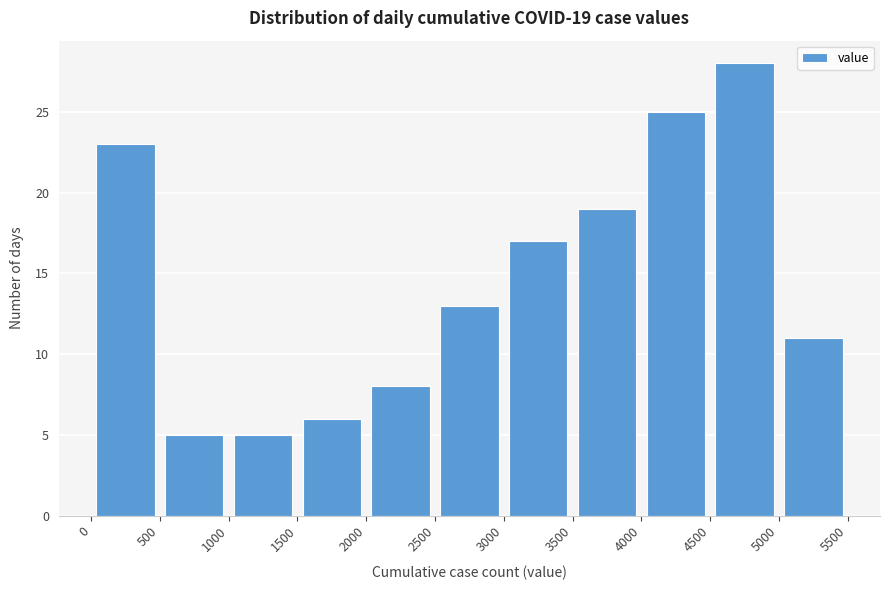

Over which range of the x-axis is the bar tallest?

4500 to 5000